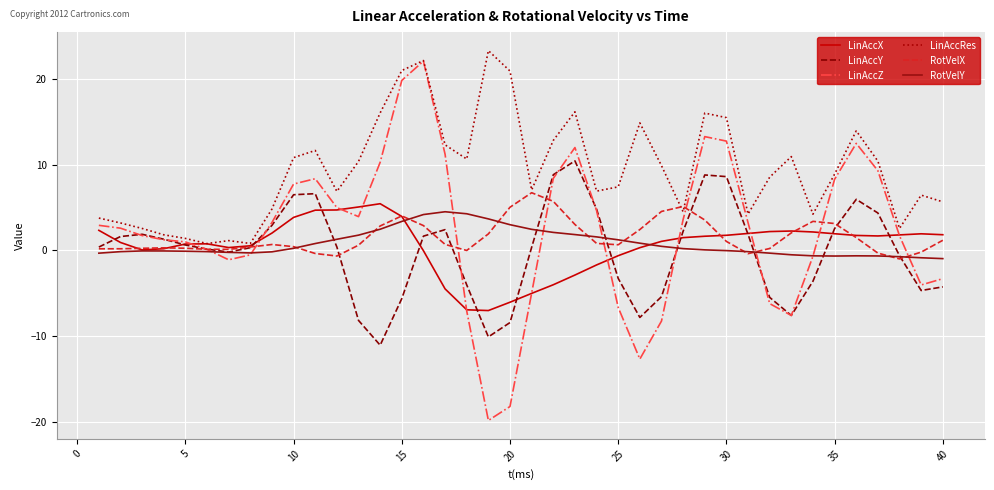

Which series has the widest spread of values?

LinAccZ